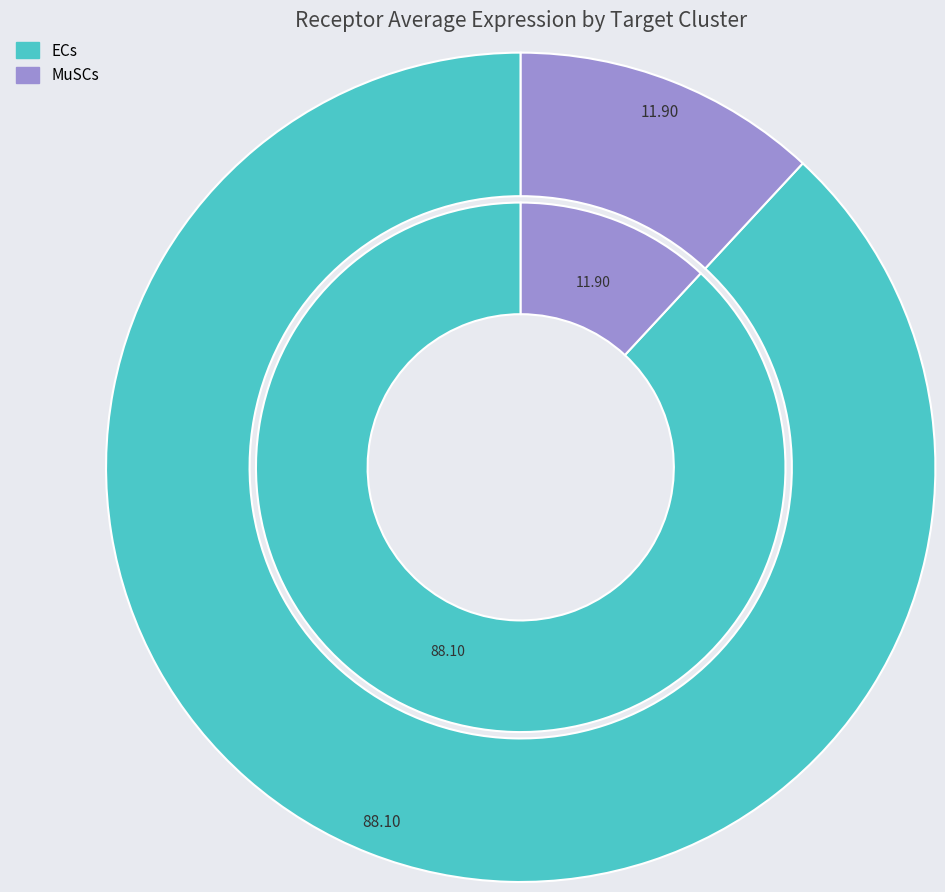

Is it true that ECs is 77% of the pie?

False